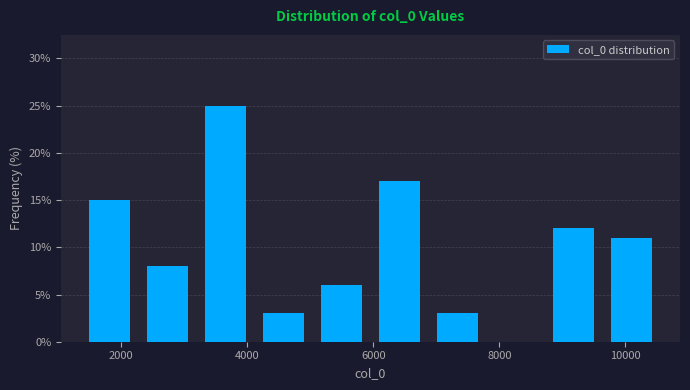

Over which range of the x-axis is the bar tallest?

3200 to 4200